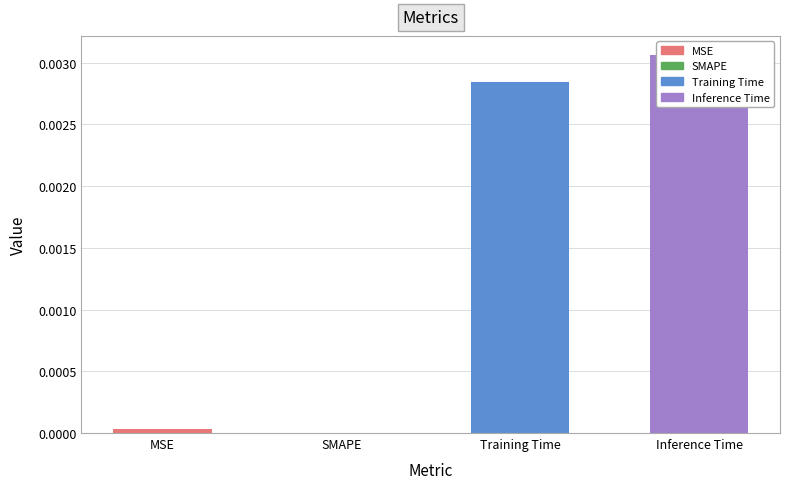

The chart shows a value of 0.0 at Training Time. True or false?

True